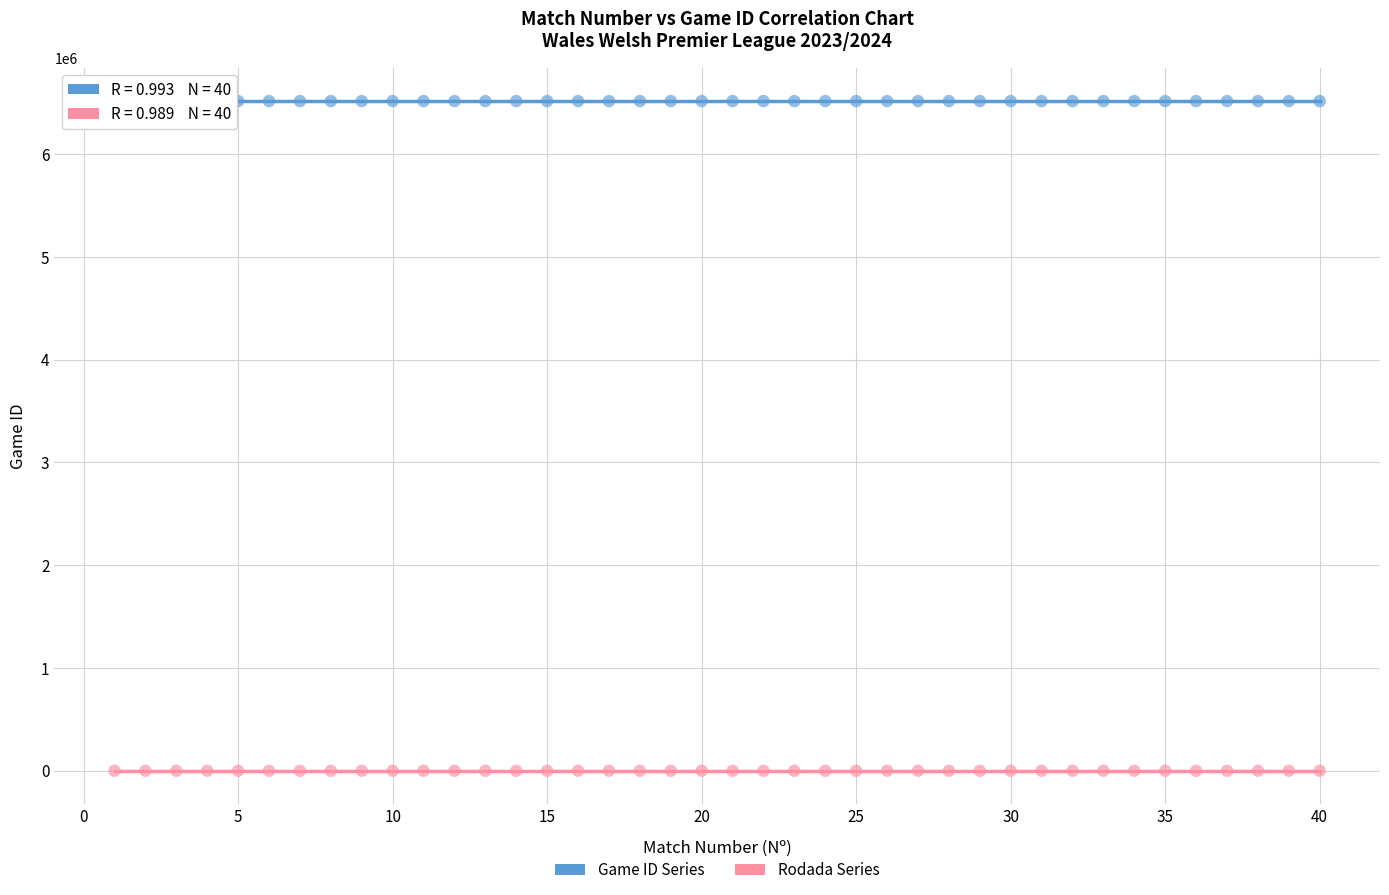

Across all data points, what is the range of X values (max minus min)?

39